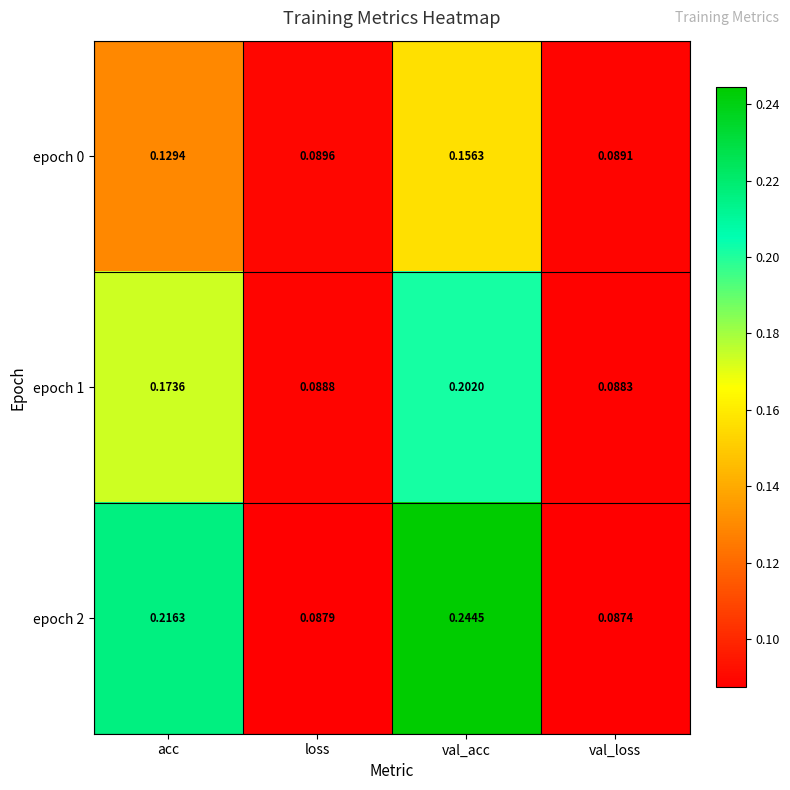

Rank the series by their maximum value, from lowest to highest.

epoch 0, epoch 1, epoch 2